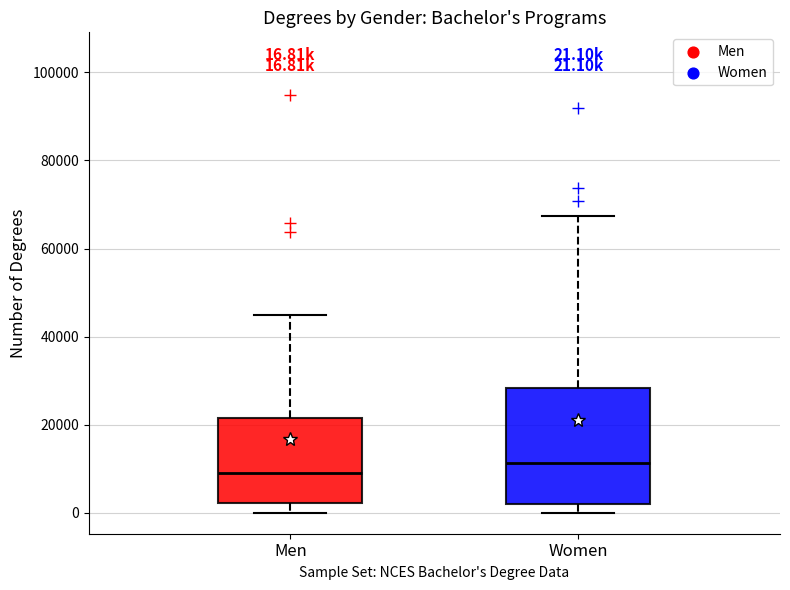

Which box is the tallest, from its lower edge to its upper edge?

Women